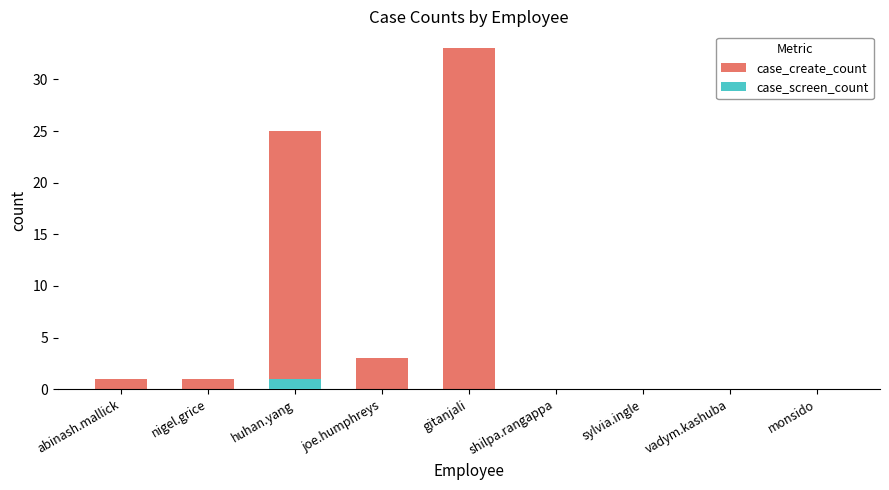

How many distinct data groups are displayed?

2